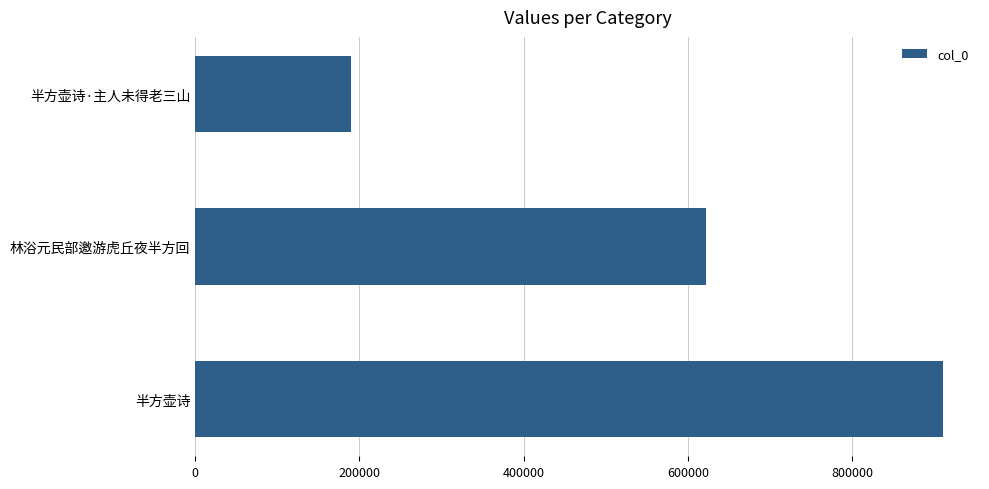

Between 半方壶诗·主人未得老三山 and 林浴元民部邀游虎丘夜半方回, which is larger?

林浴元民部邀游虎丘夜半方回